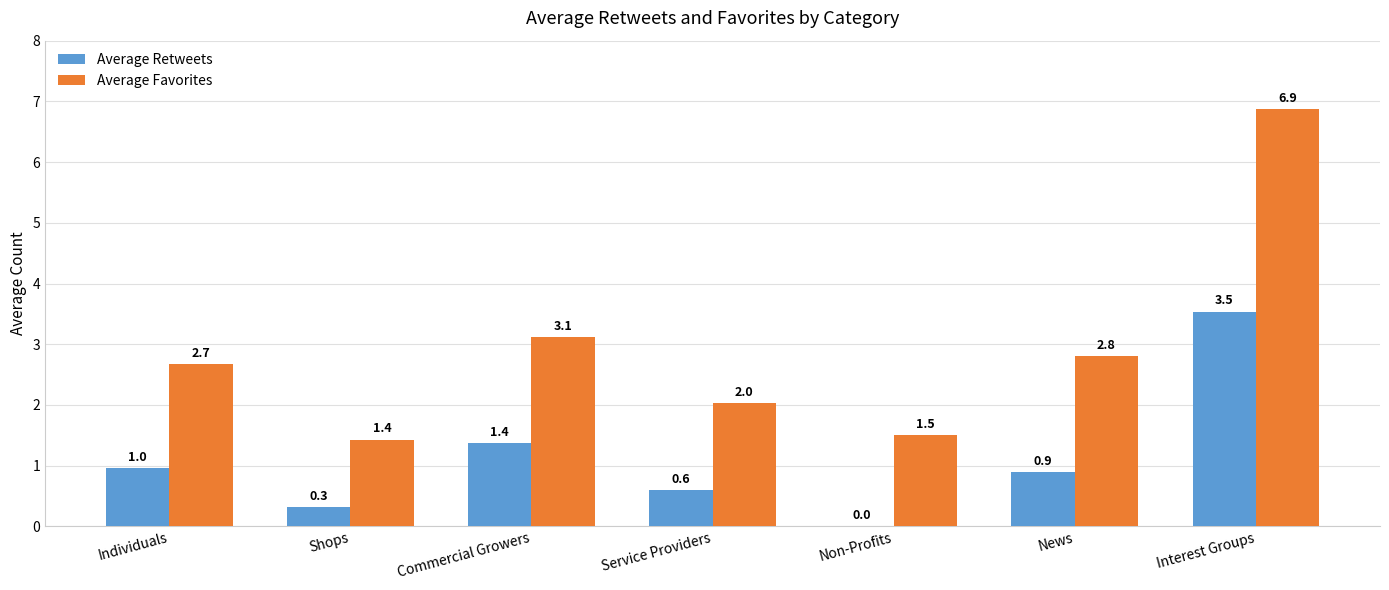

Is the value of Average Retweets at Interest Groups greater than the value of Average Favorites at News?

Yes